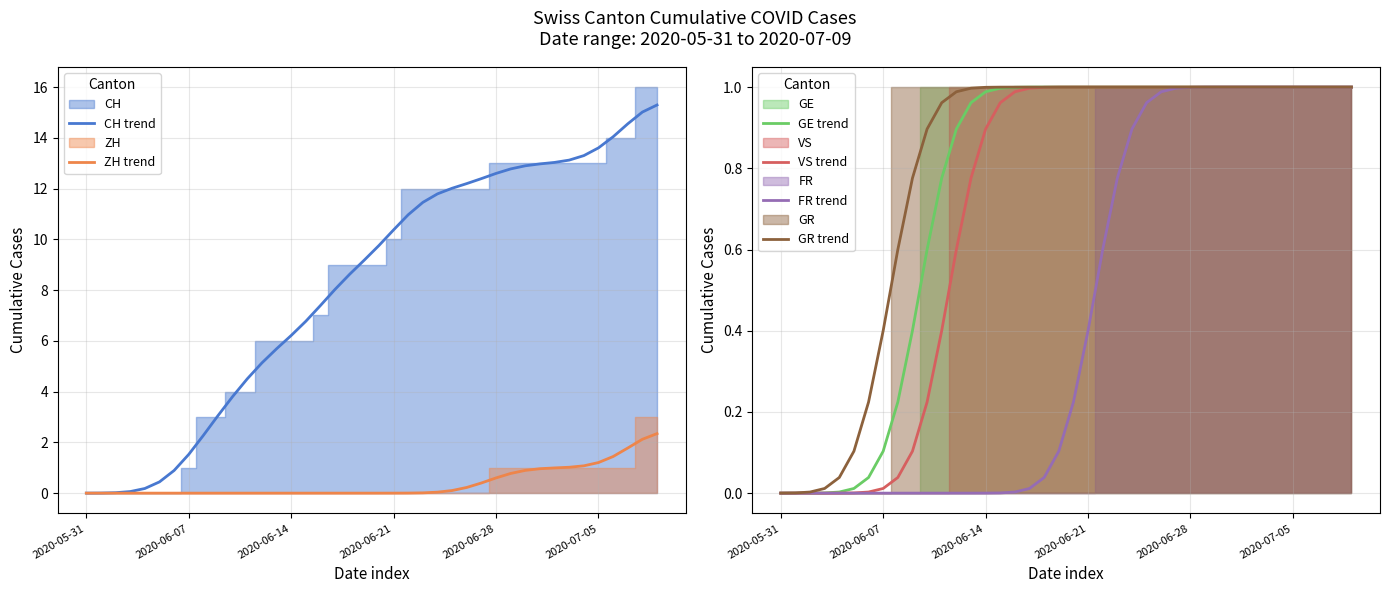

What is the value of the GE trend point at the 23rd from the left?

1.0